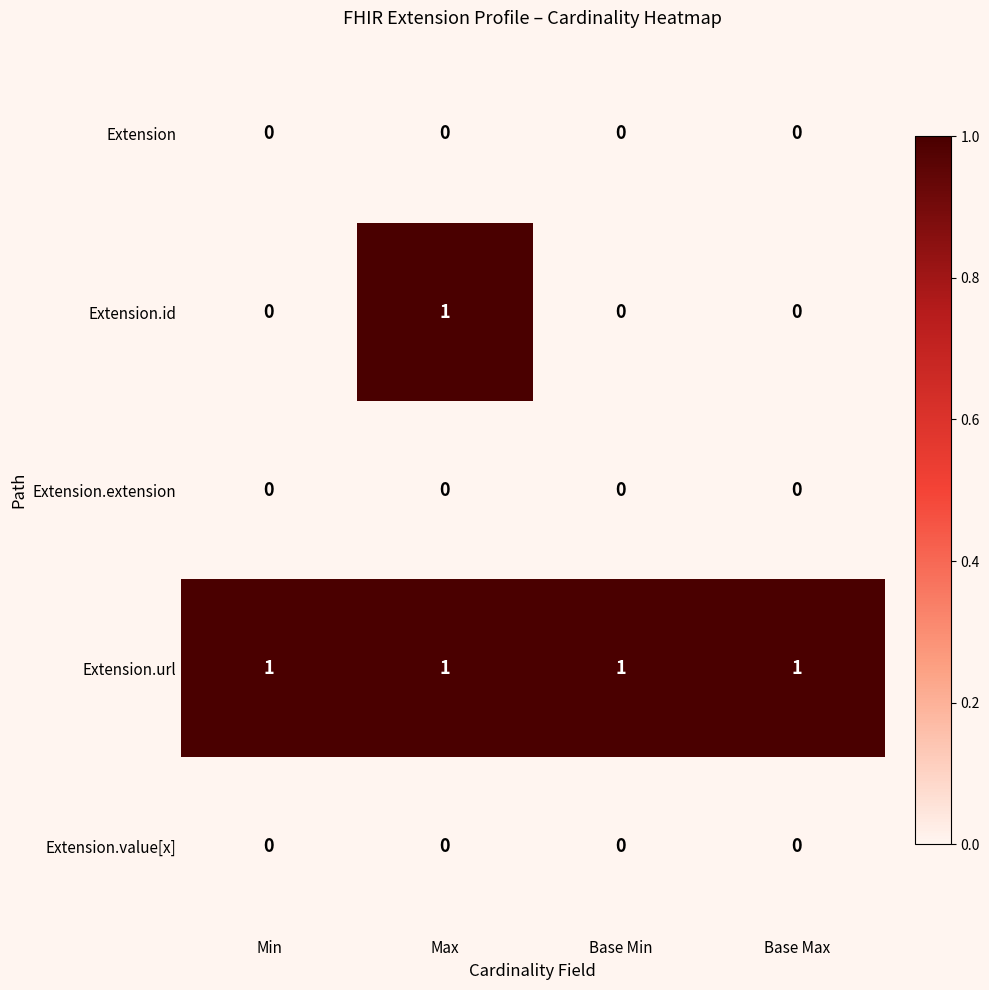

Is it true that Extension equals 0 at Base Min?

True